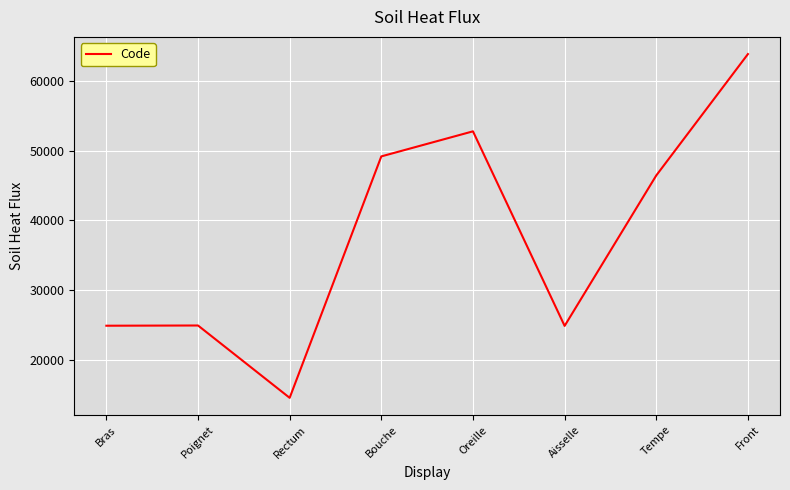

What is the approximate value at Front, to the nearest 10?

63860